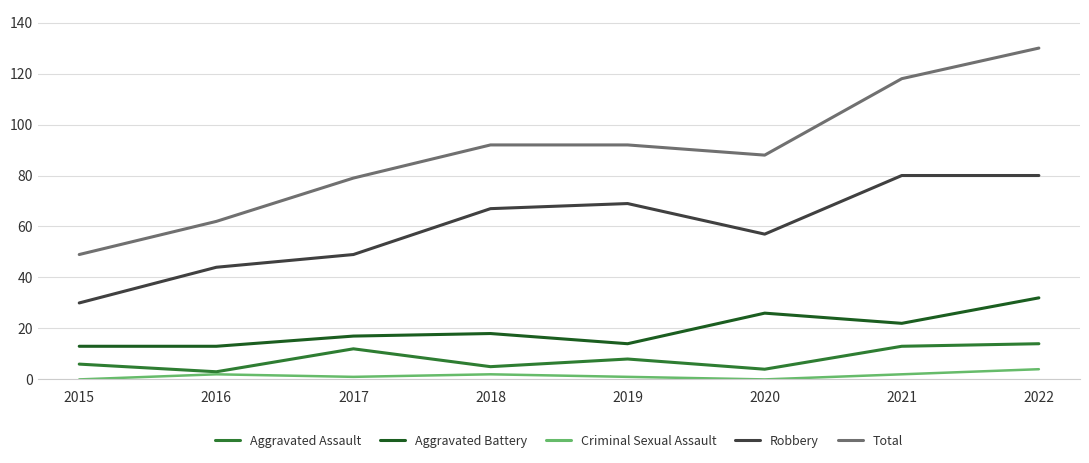

What is the maximum value shown in the chart?

130